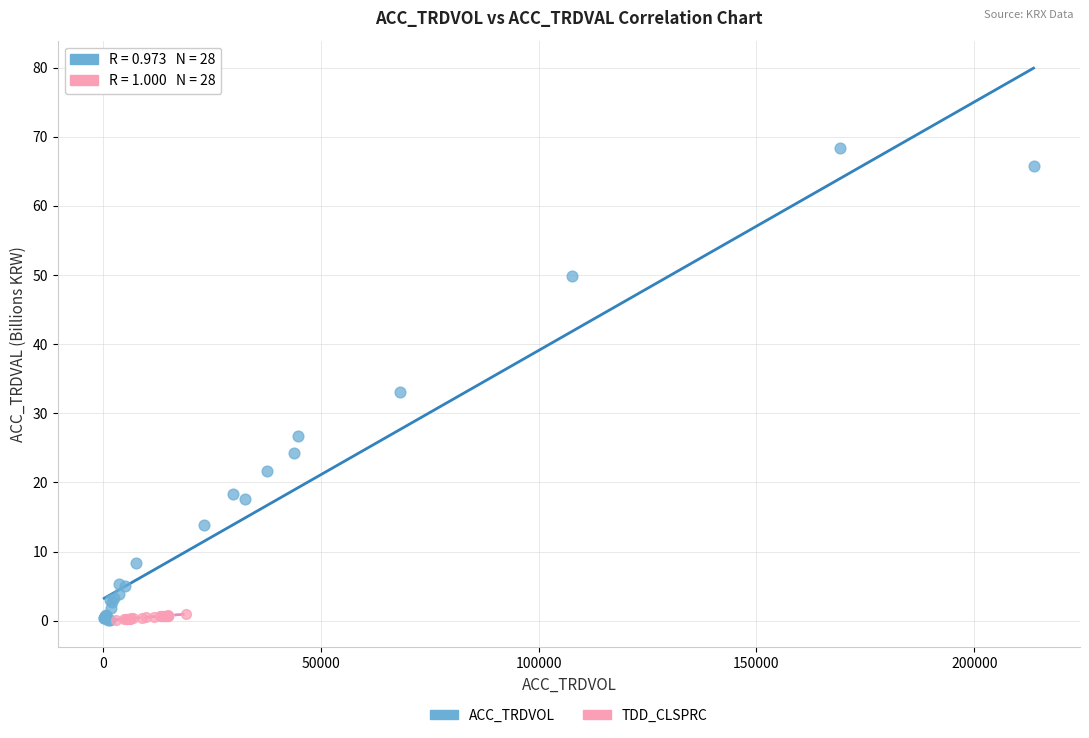

Which series has the widest spread of Y values?

ACC_TRDVOL